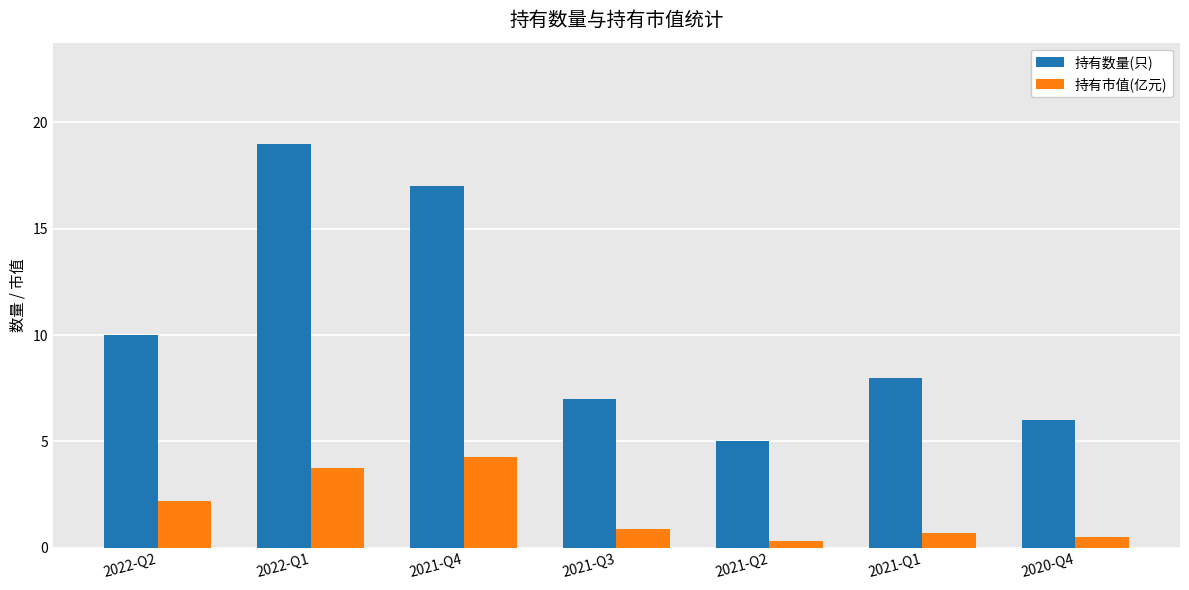

Is it true that 持有市值(亿元) equals 2.2 at 2022-Q2?

True